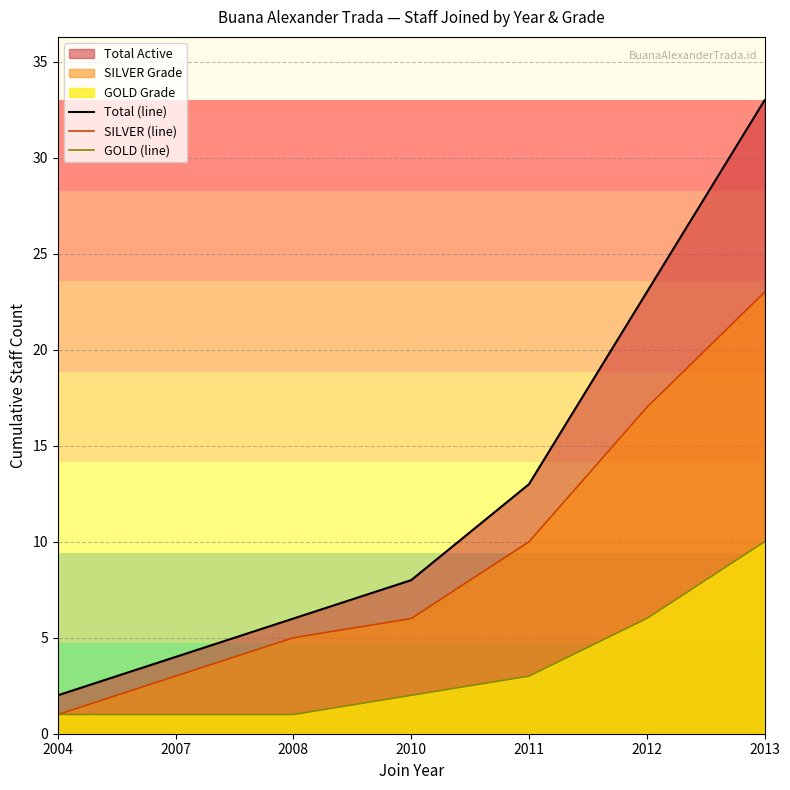

Where is Total (line) nearest to the value 17?

2011